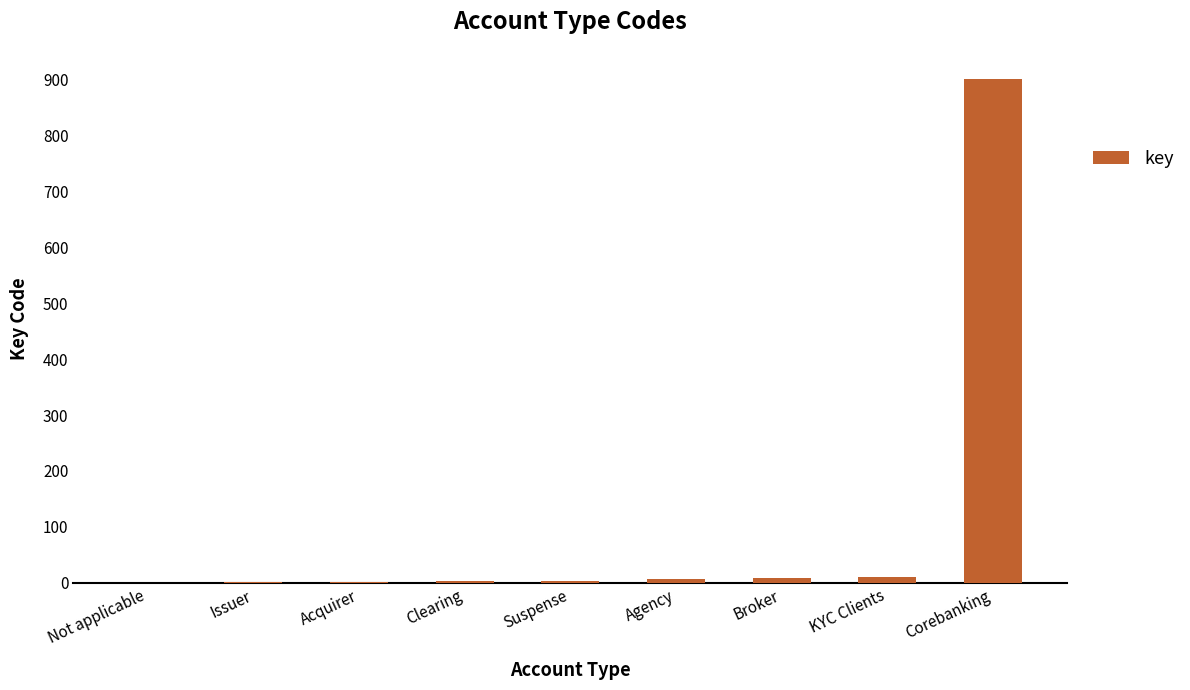

What is the sum of all values?

936